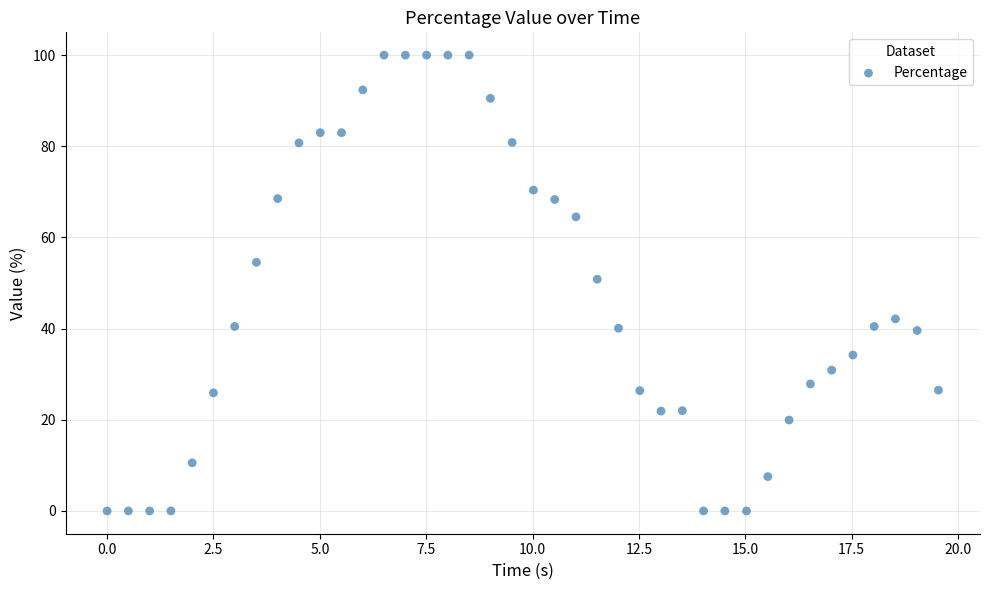

What is the range of X values (max minus min)?

19.5